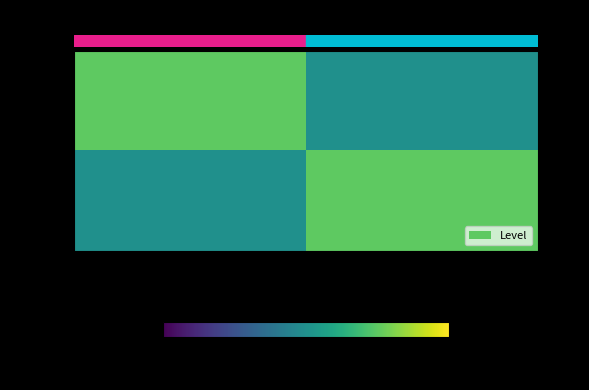

Reading left to right, what are all the values shown in this chart?

row_0: 1	0
row_1: 0	1